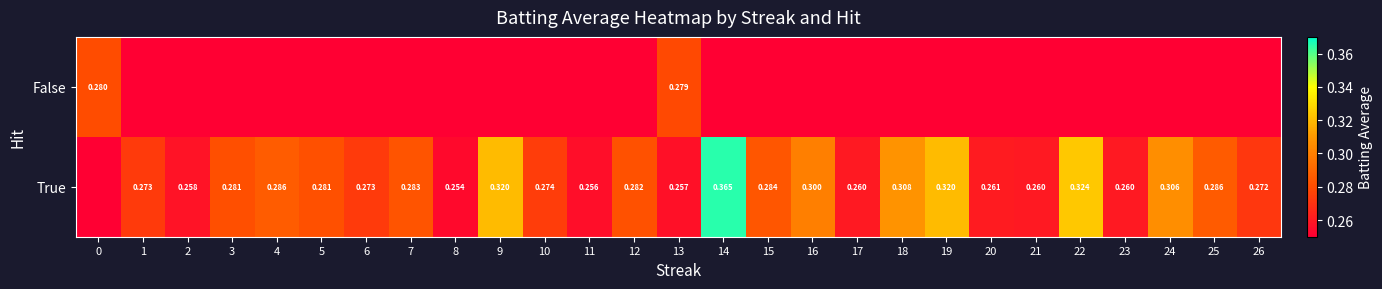

Count the False values in the range 0 to 1.

27